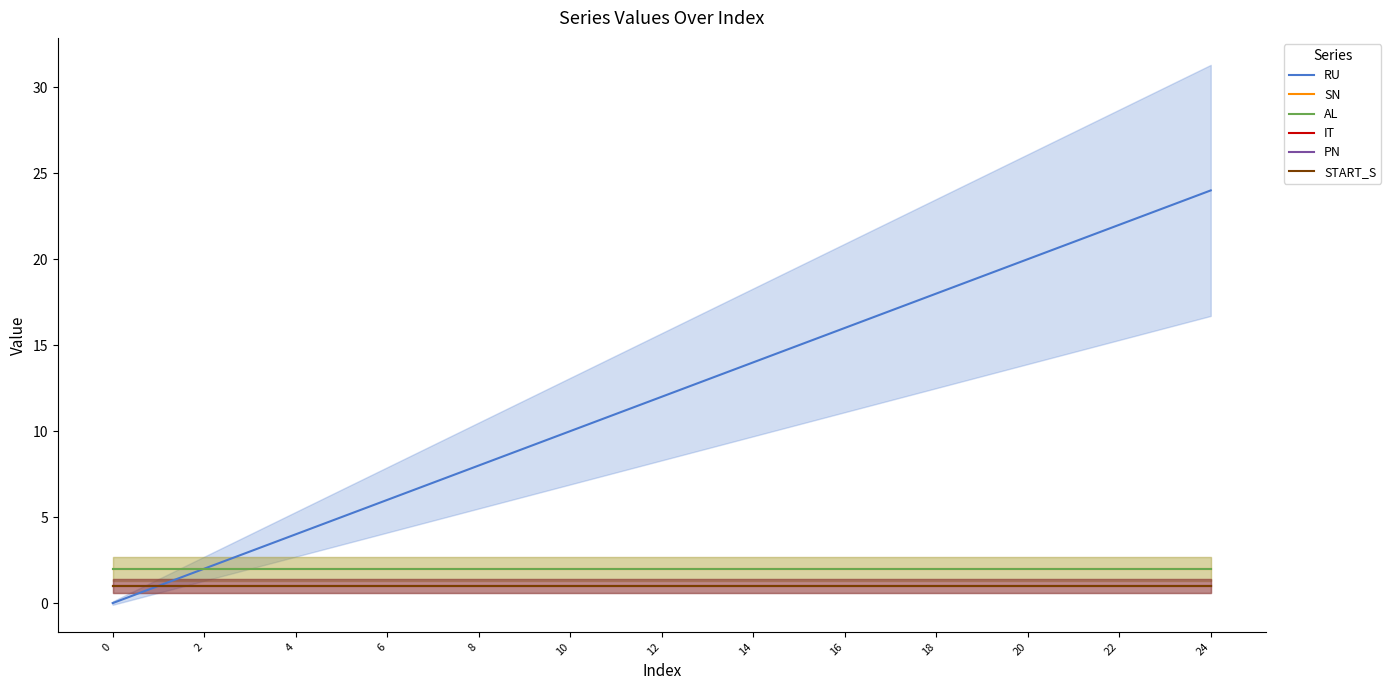

True or false: START_S and RU intersect in this chart.

False